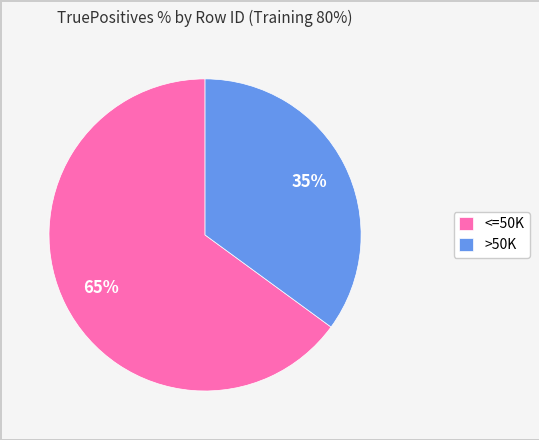

Rank the categories by value from highest to lowest.

<=50K, >50K